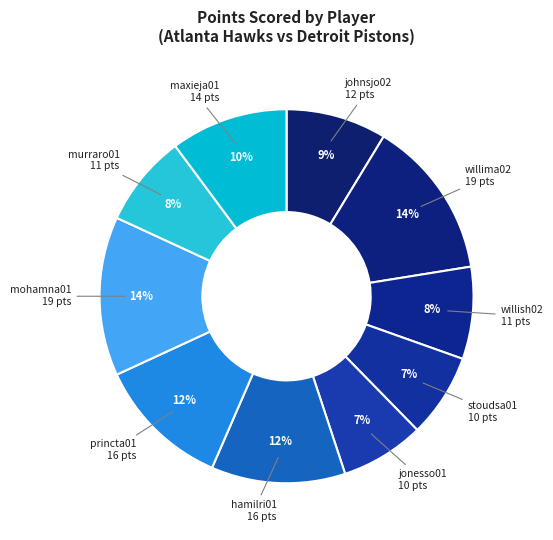

How many segments does this pie chart have?

10